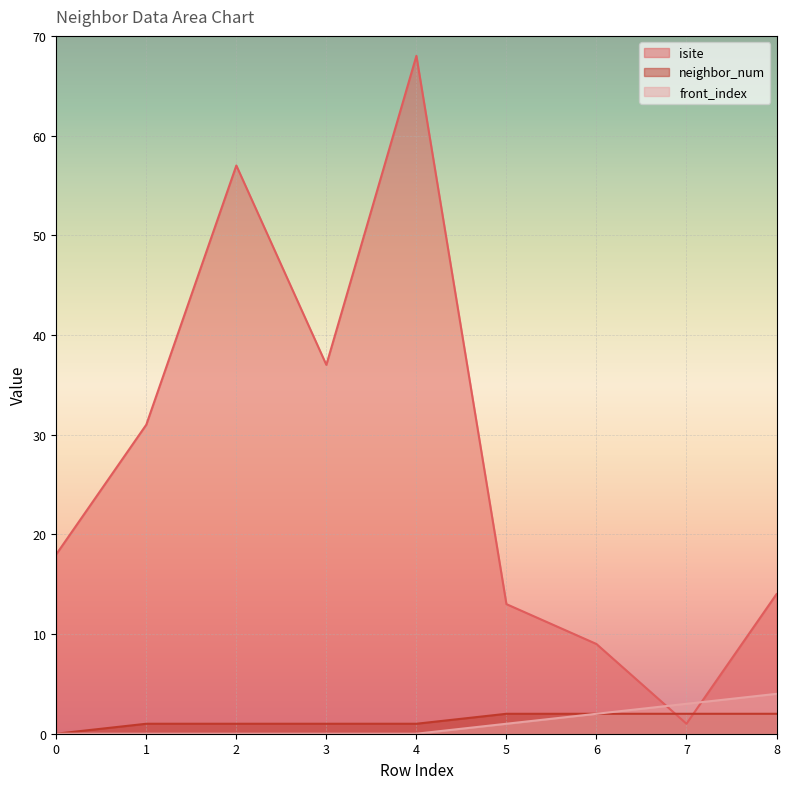

Which series has the widest spread of values?

isite